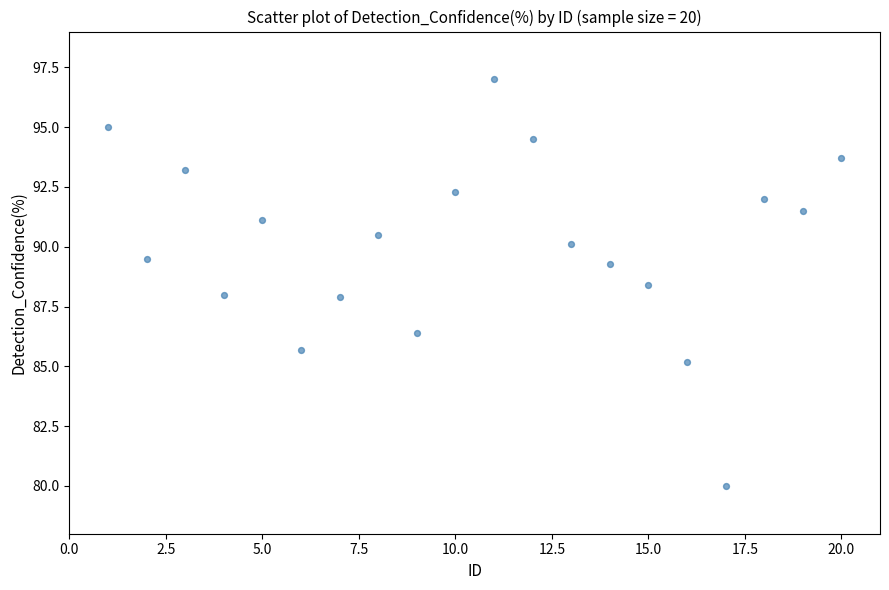

What is the range of Y values (max minus min)?

17.0